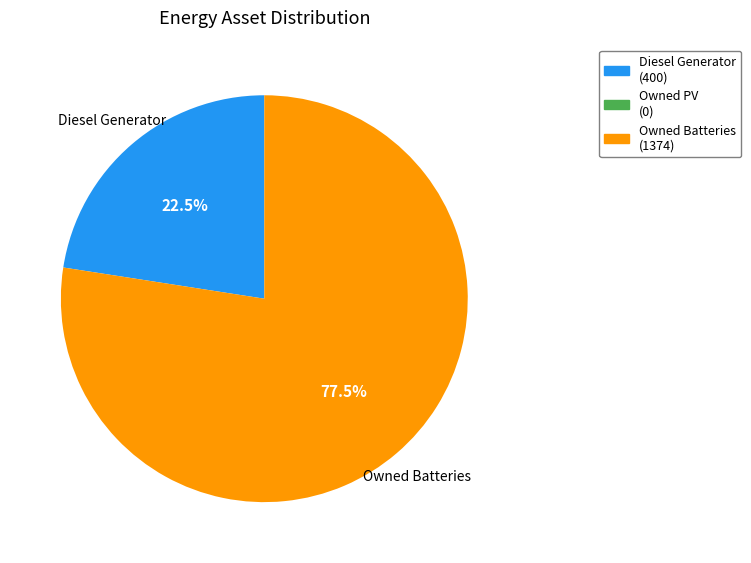

Which category has the biggest portion of the pie?

Owned Batteries